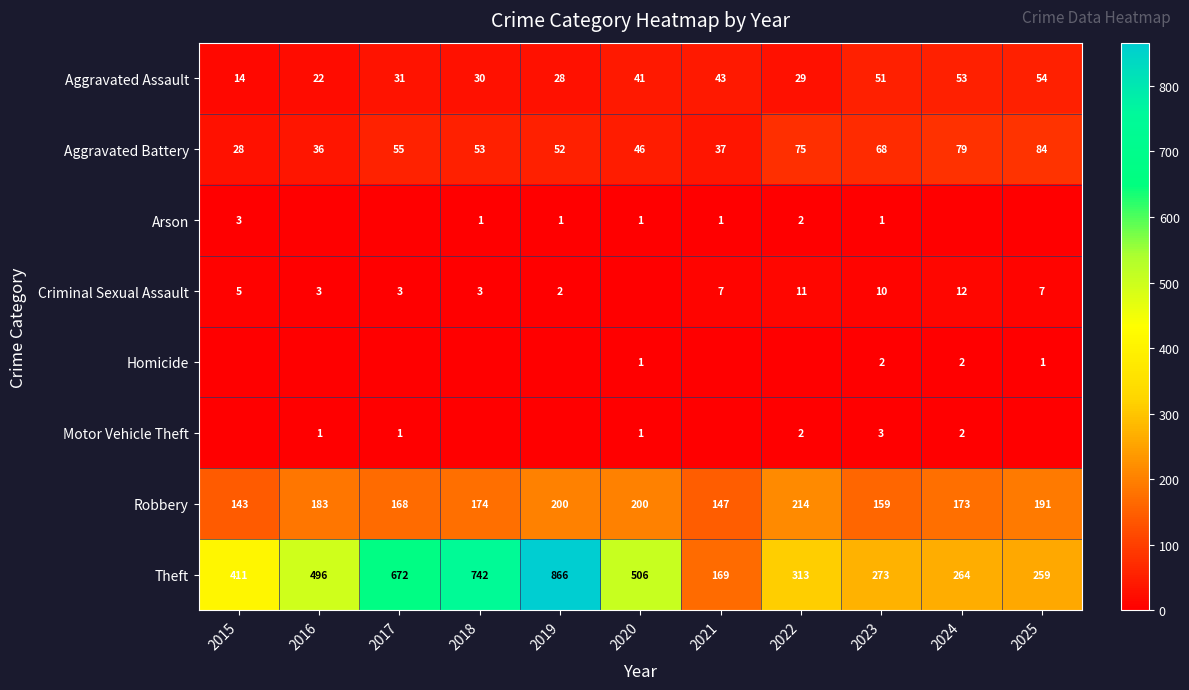

At 2023, list the series in order from largest to smallest.

Theft, Robbery, Aggravated Battery, Aggravated Assault, Criminal Sexual Assault, Motor Vehicle Theft, Homicide, Arson